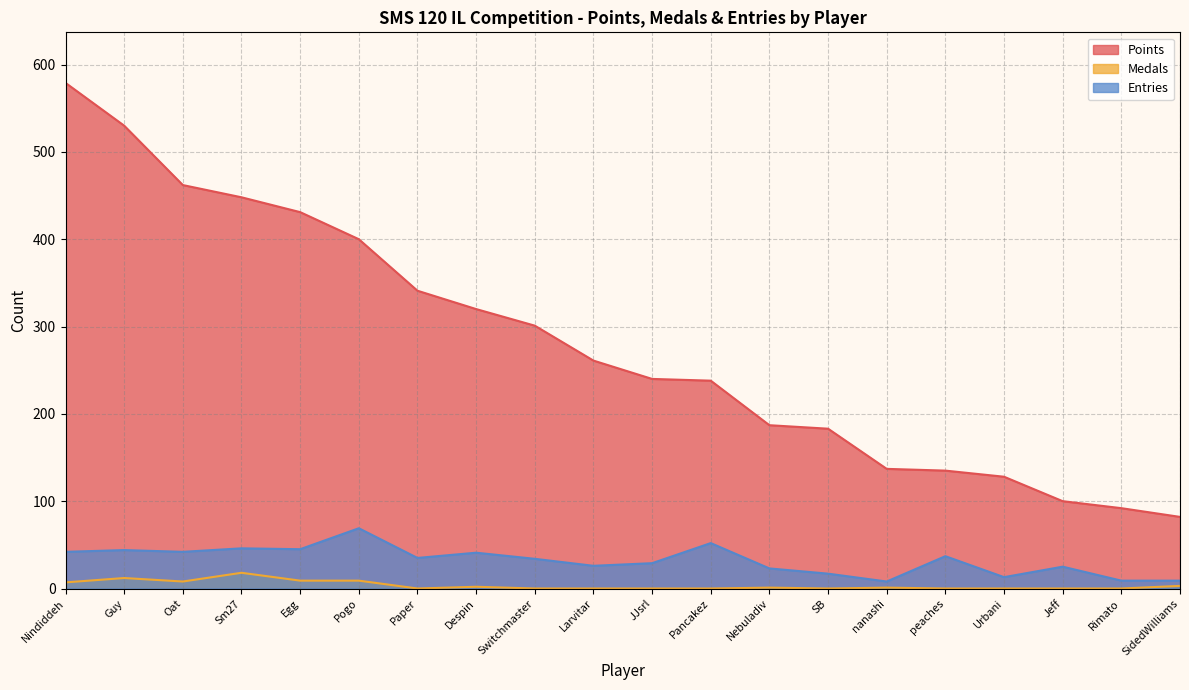

Between Guy and JJsrl, which is larger?

Guy